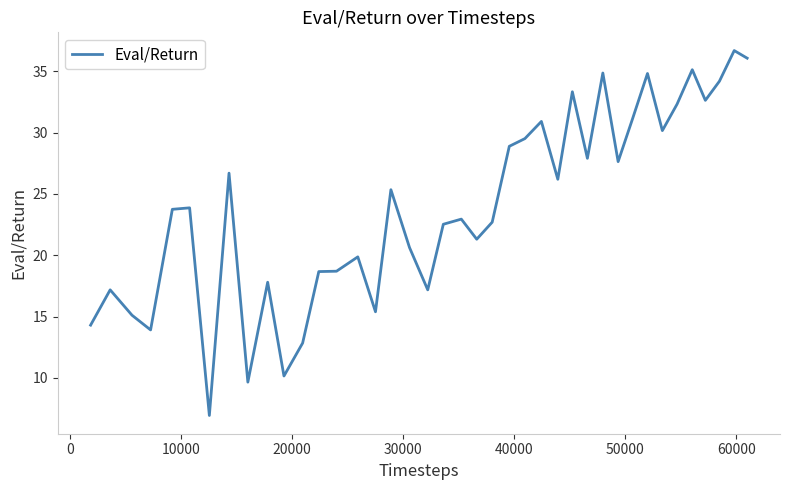

What is the smallest value displayed?

6.9